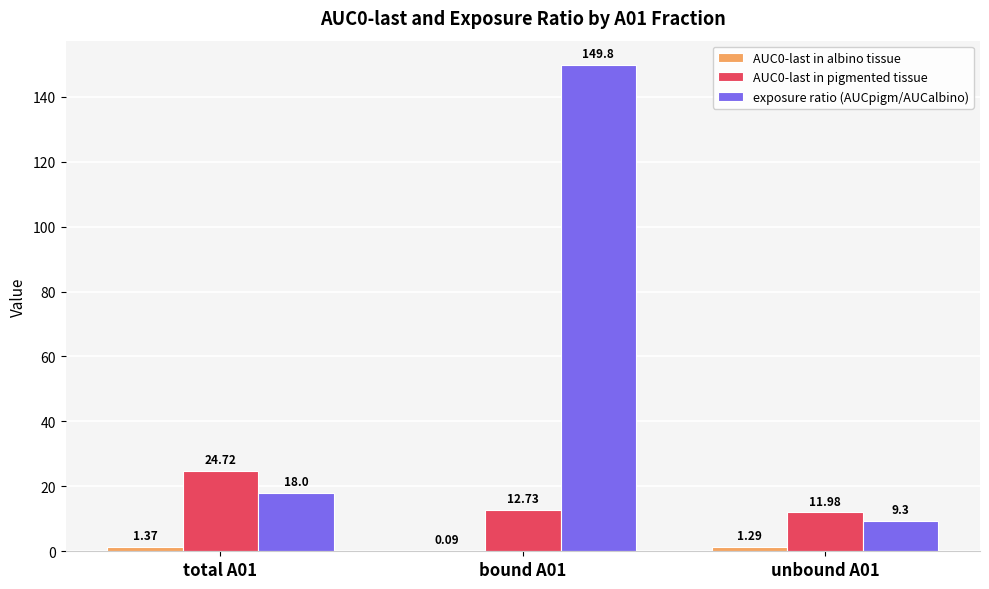

Which series changed the most between bound A01 and unbound A01?

exposure ratio (AUCpigm/AUCalbino)